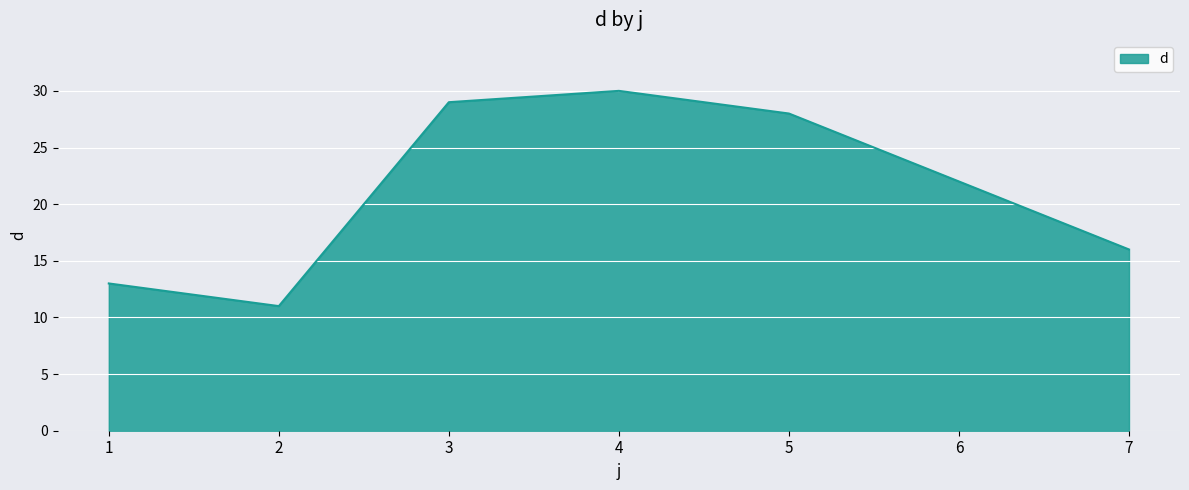

Reading left to right, what are all the values shown in this chart?

1=13	2=11	3=29	4=30	5=28	6=22	7=16